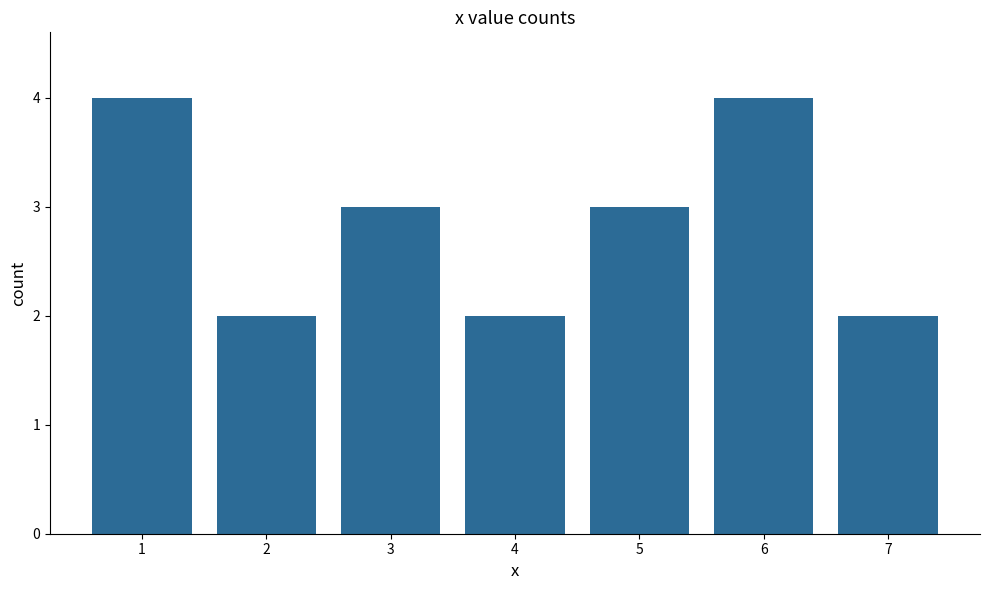

How many series are shown in this chart?

1